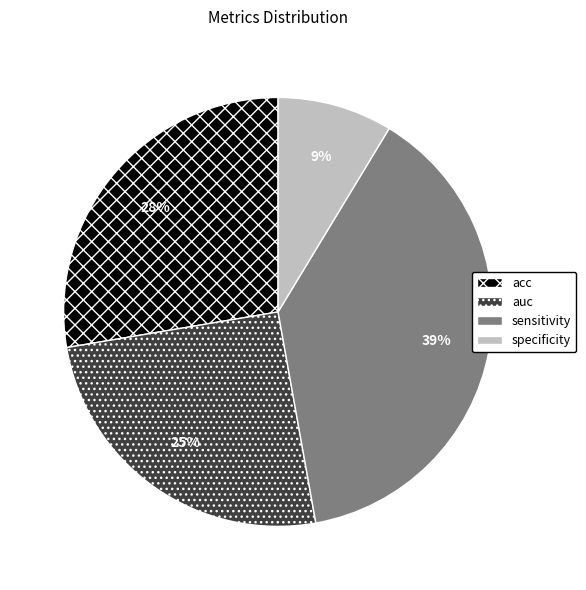

Is it true that sensitivity is 39% of the pie?

True